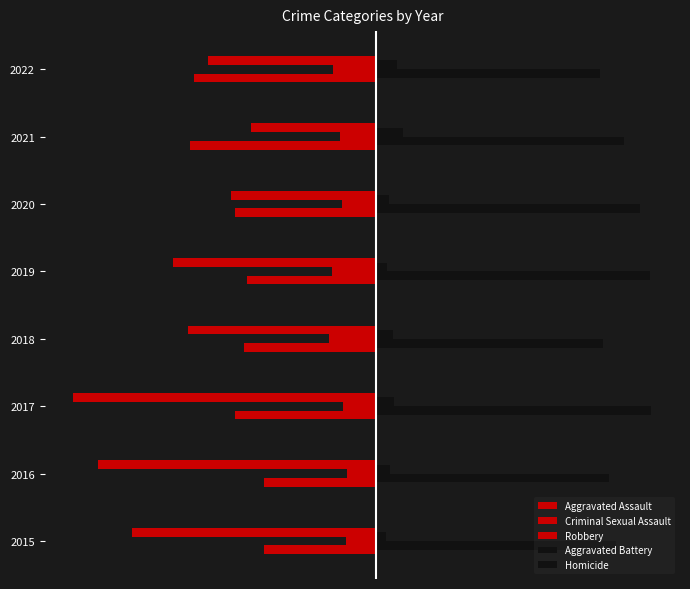

What is the maximum value shown in the chart?

194